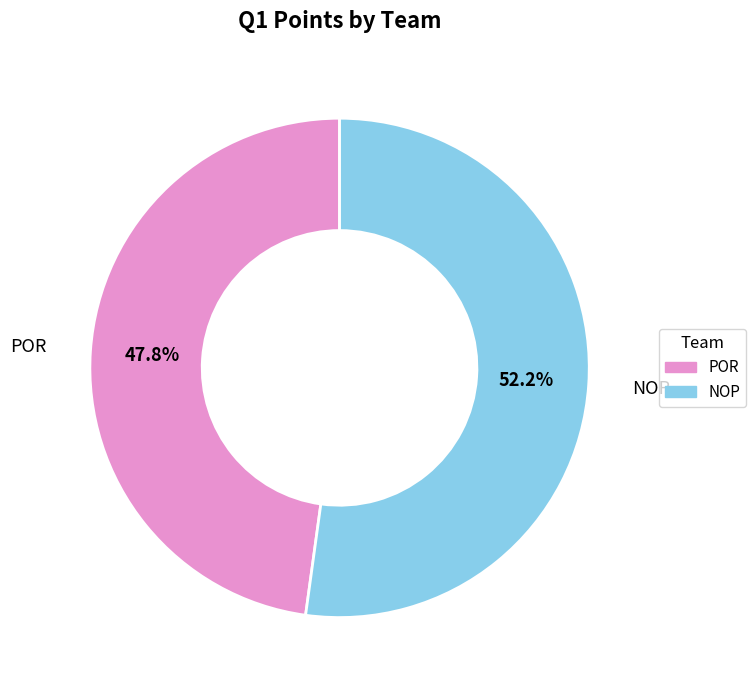

Does any single category account for the majority?

Yes